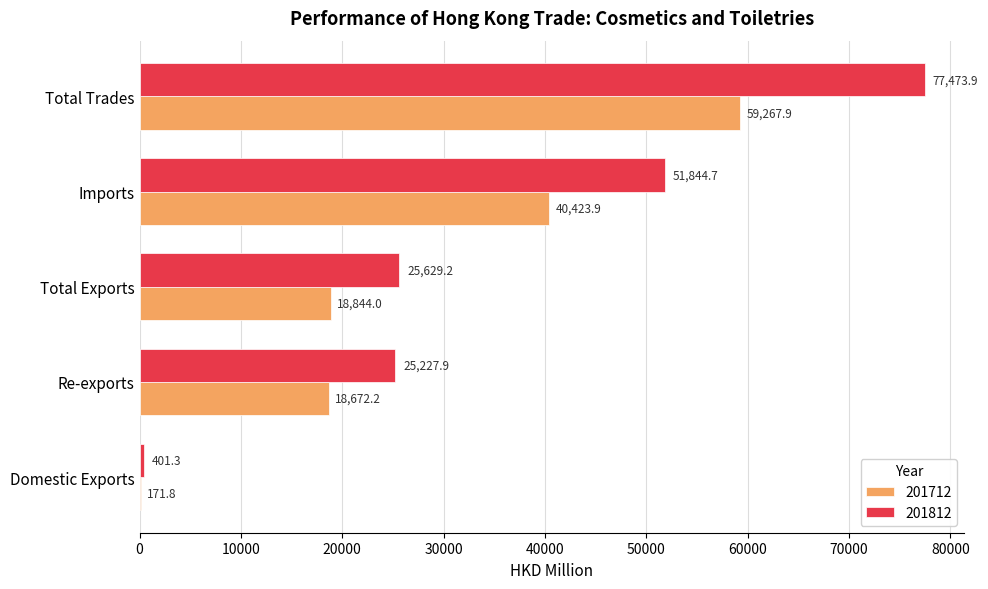

At which category is the sum across all series the highest?

Total Trades